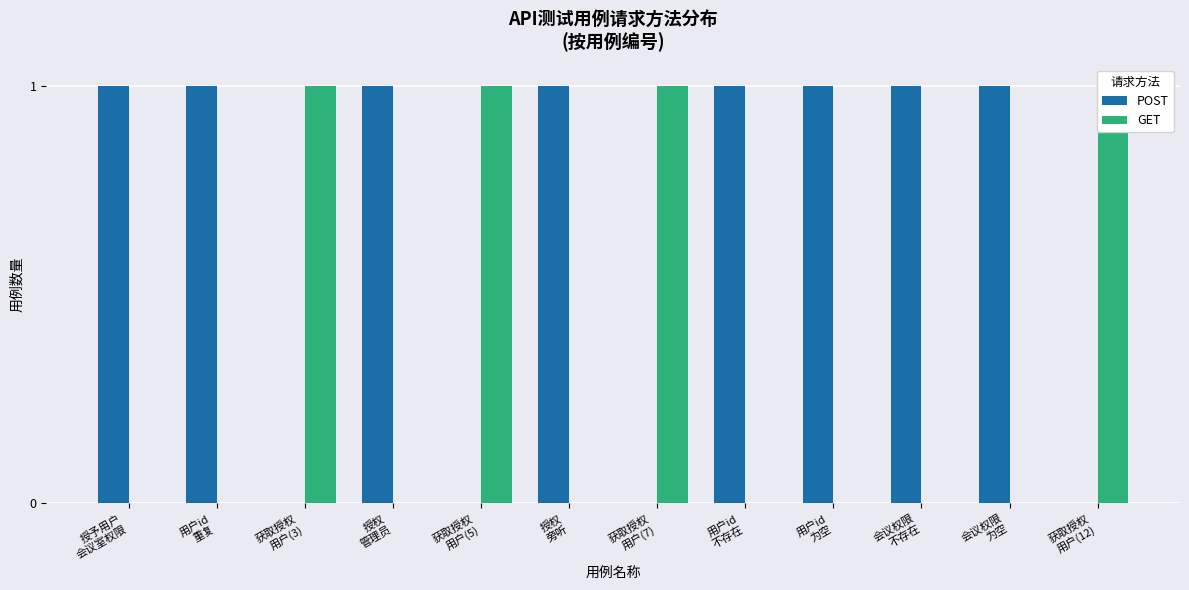

What are all the series names shown in the legend?

POST, GET